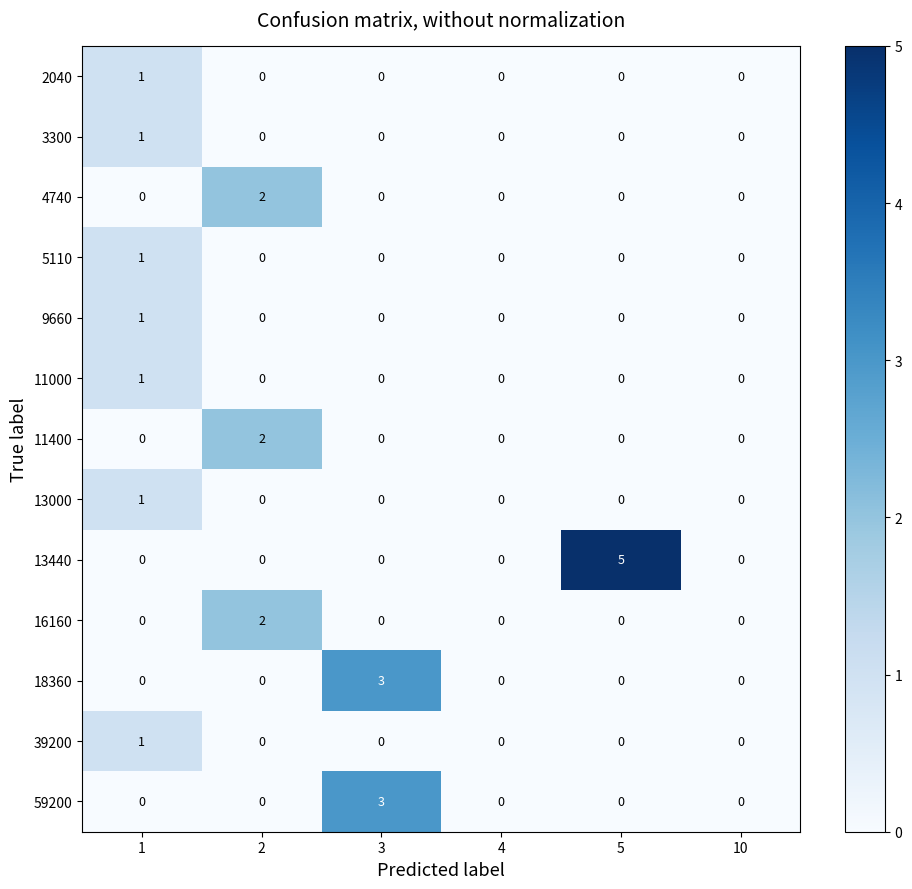

The value of 2040 at 2 is 1. True or false?

False